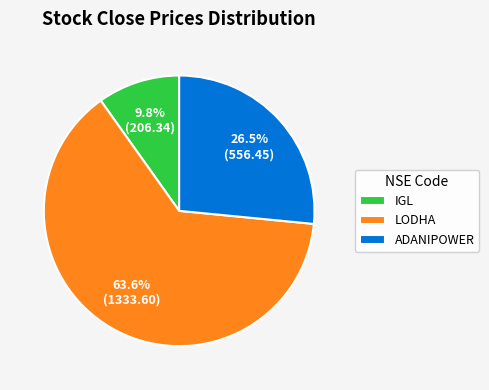

What is the ratio of the value at LODHA to the value at IGL?

6.5